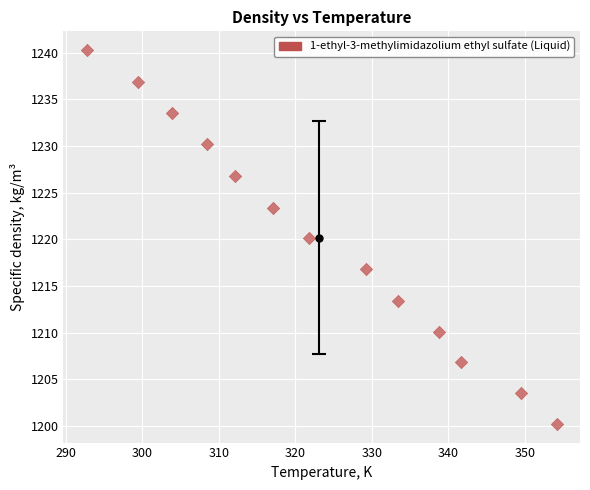

What is the range of X values (max minus min)?

61.4